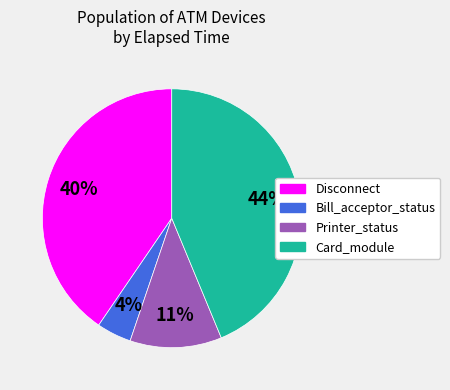

Is there any slice that represents more than half of the pie?

No